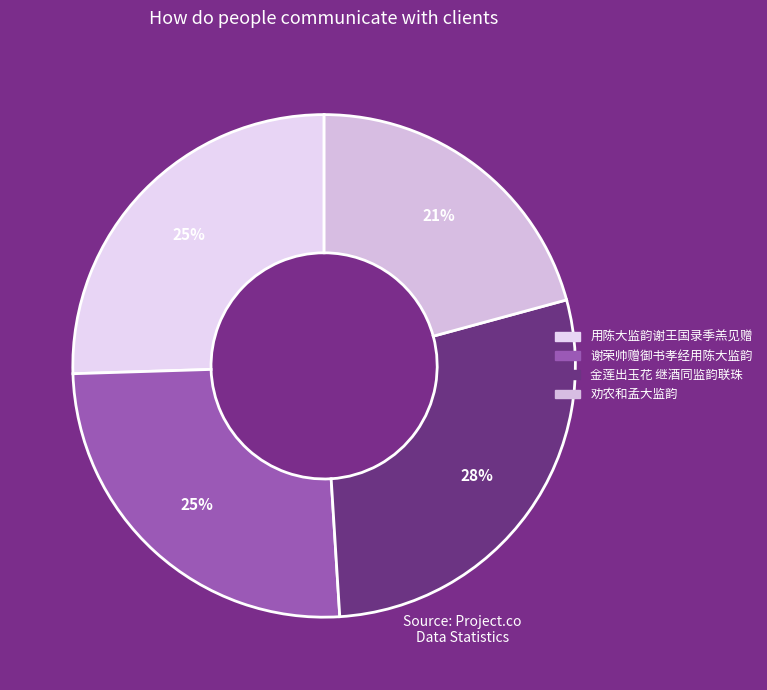

Does 金莲出玉花 继酒同监韵联珠 represent more than half of the total?

No